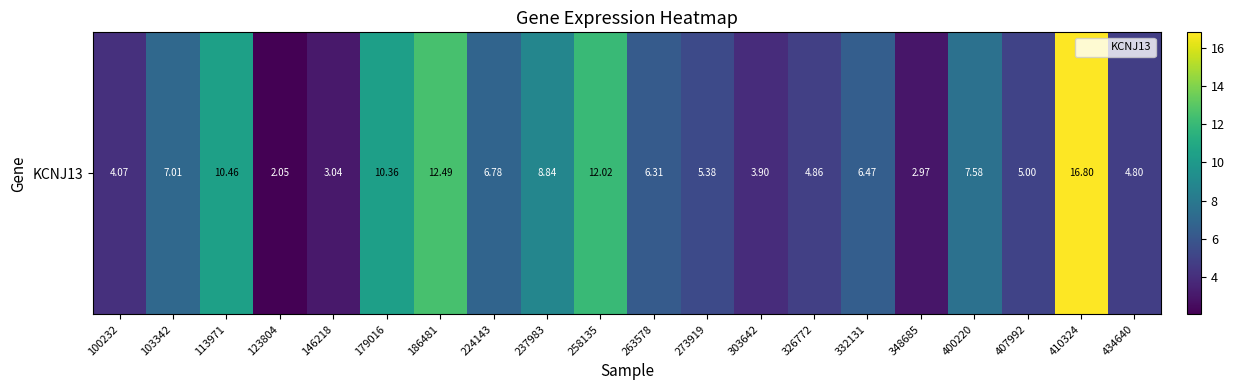

Where does the data first go above 6?

103342